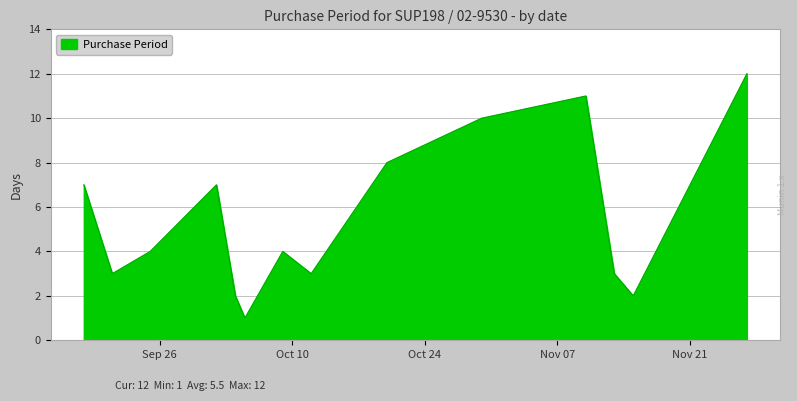

What is the difference between the maximum and minimum values?

11